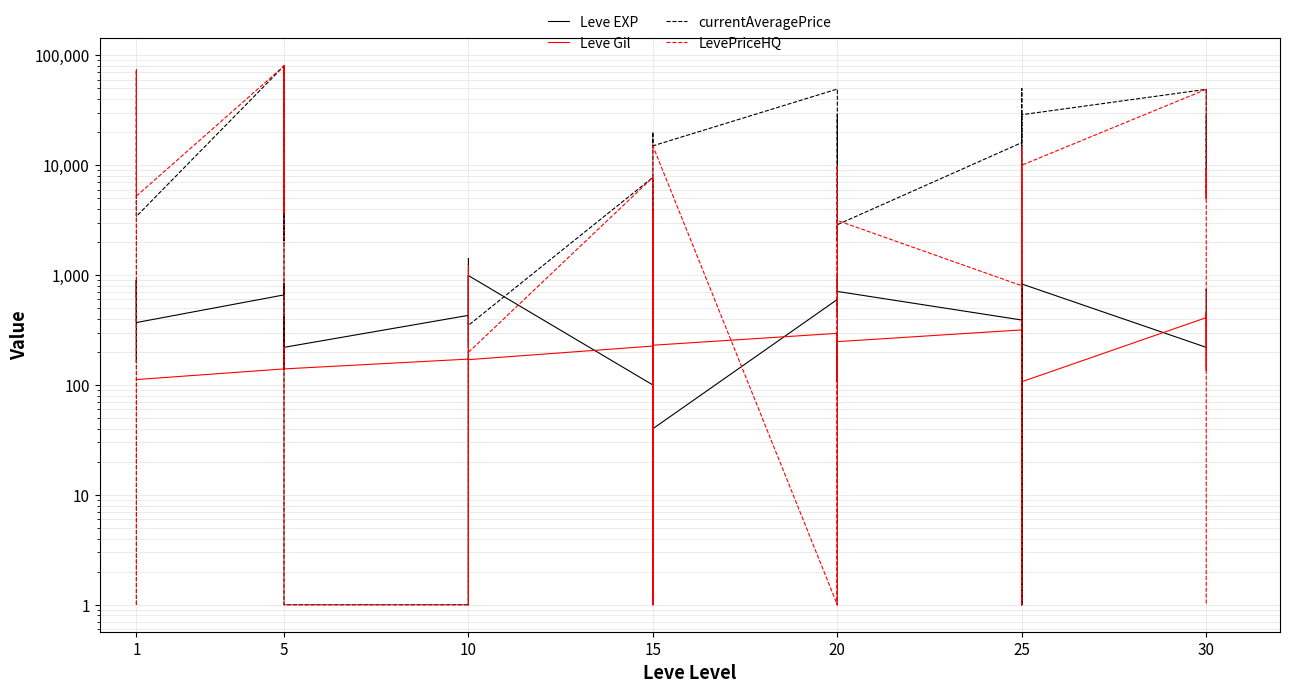

Which series has the largest range (max minus min)?

currentAveragePrice